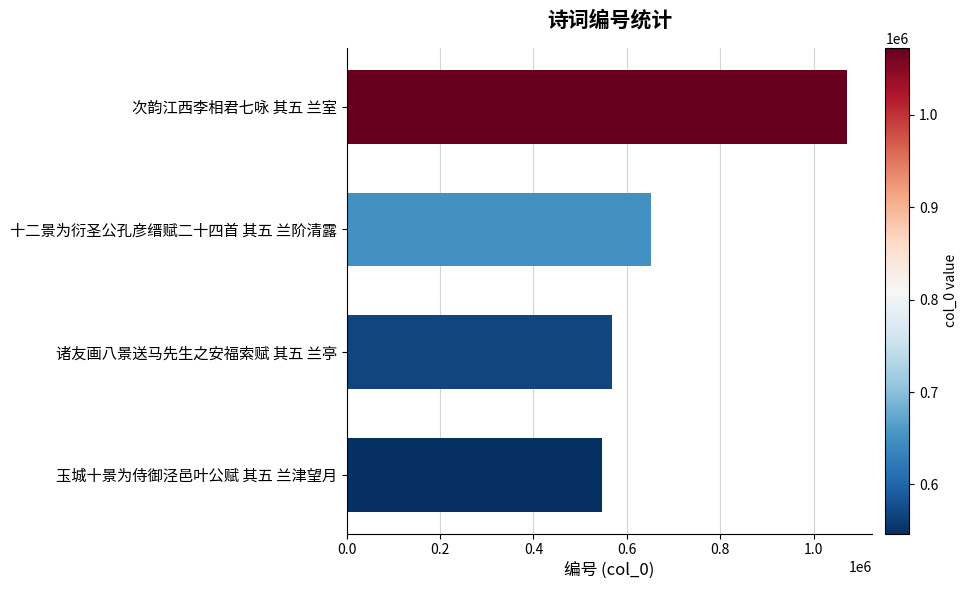

What is the sum of the values at 次韵江西李相君七咏 其五 兰室 and 诸友画八景送马先生之安福索赋 其五 兰亭?

1640073